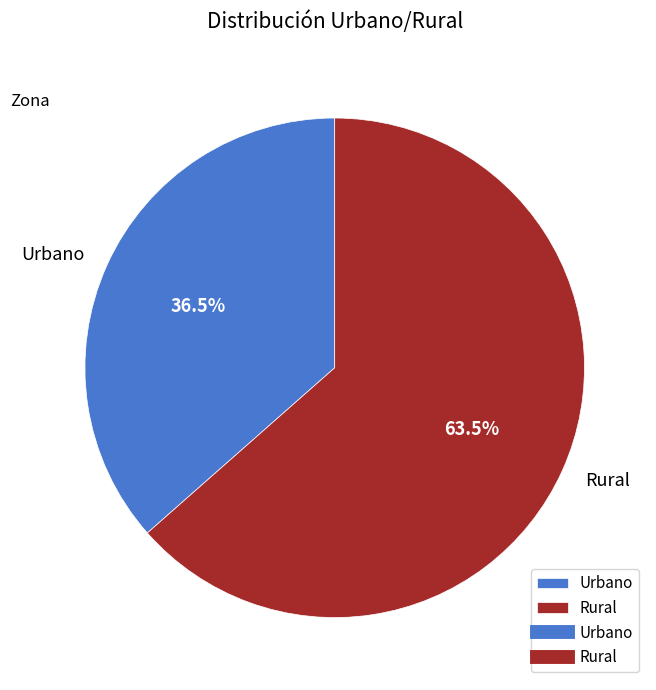

What is the largest slice in the pie chart?

Rural